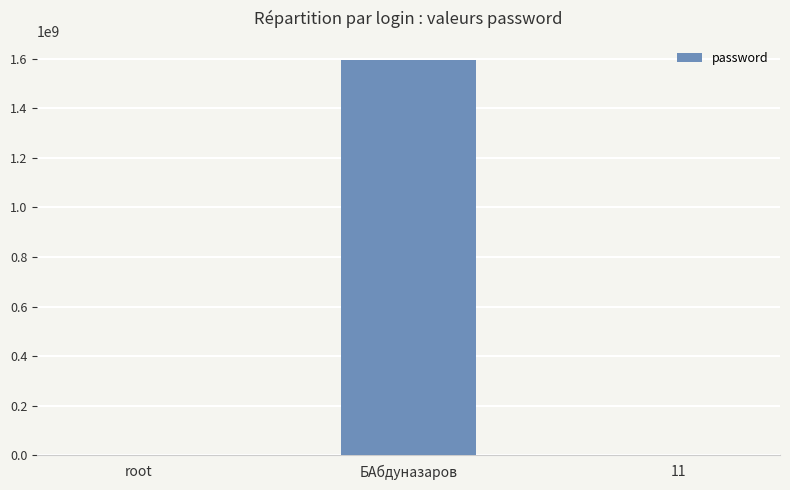

The value at БАбдуназаров is 1593773951. True or false?

True